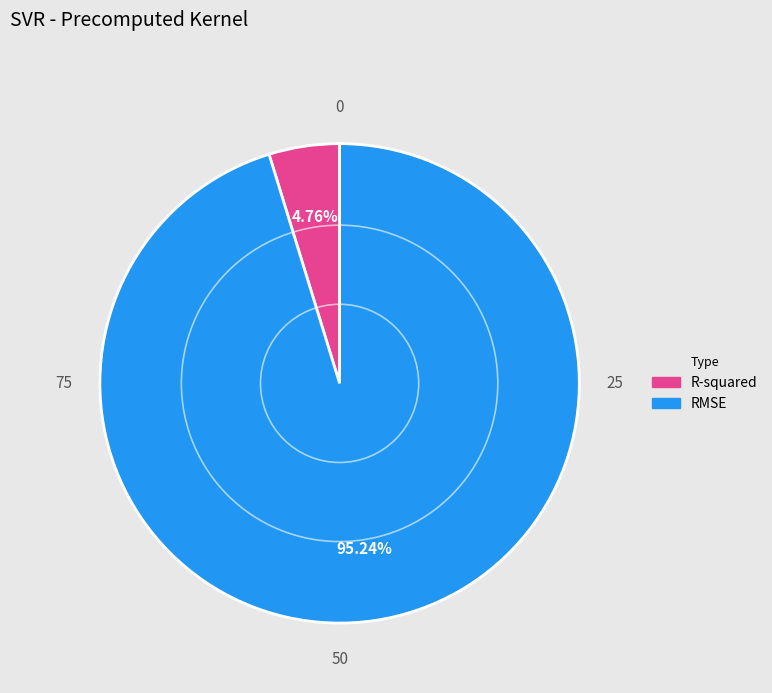

True or false: RMSE accounts for 88% of the total.

False